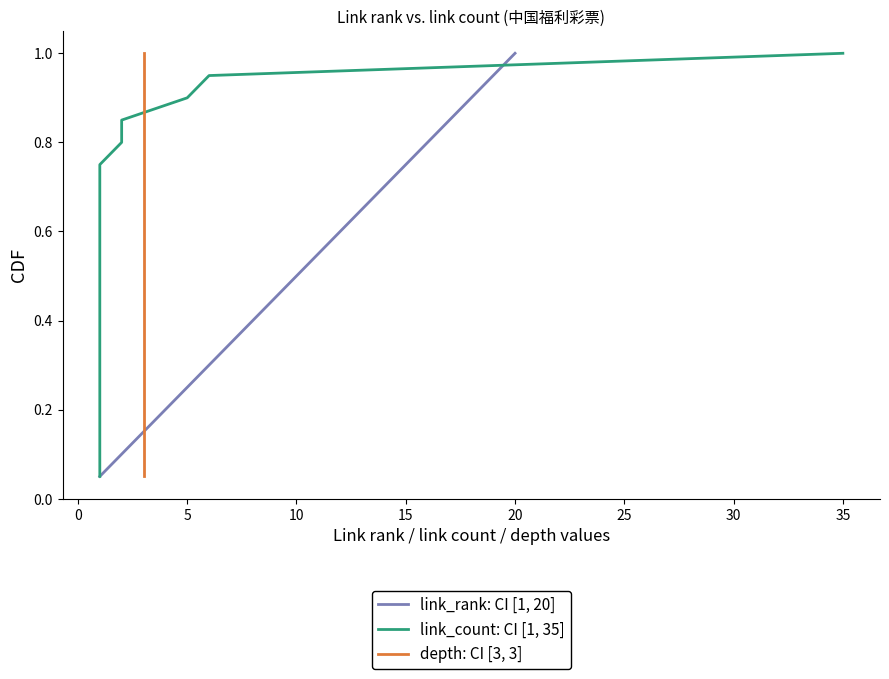

At how many categories does at least one series exceed 0?

20